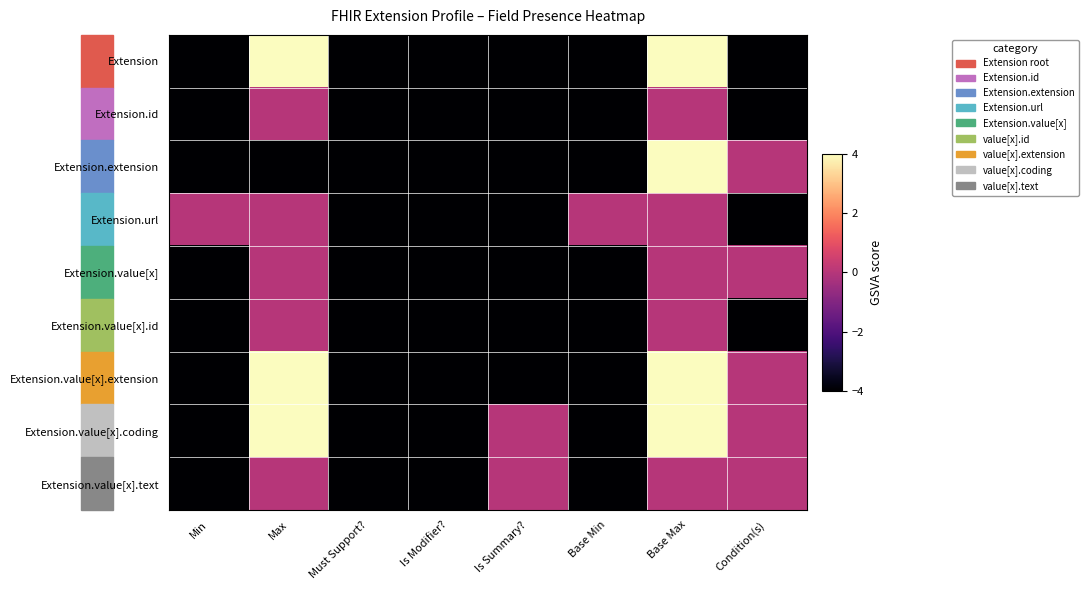

At which category does the chart reach its minimum across all series?

Min